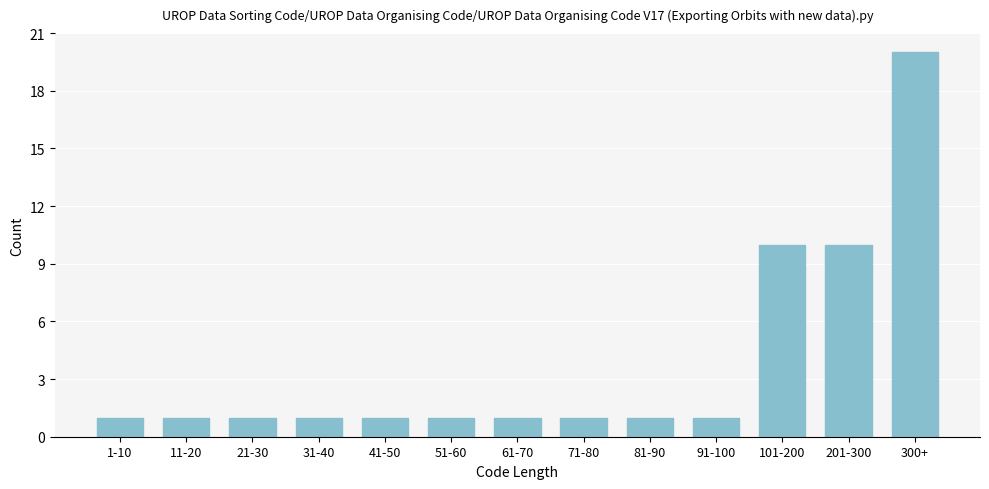

Reading left to right, extract all data points from this chart.

1-10=1	11-20=1	21-30=1	31-40=1	41-50=1	51-60=1	61-70=1	71-80=1	81-90=1	91-100=1	101-200=10	201-300=10	300+=20